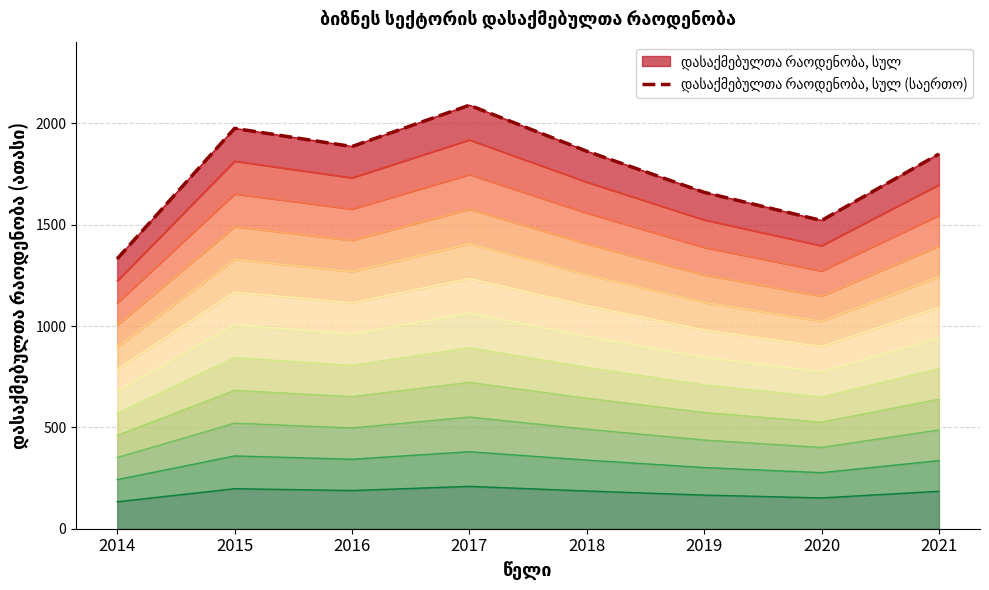

What is the average value?

1772.1